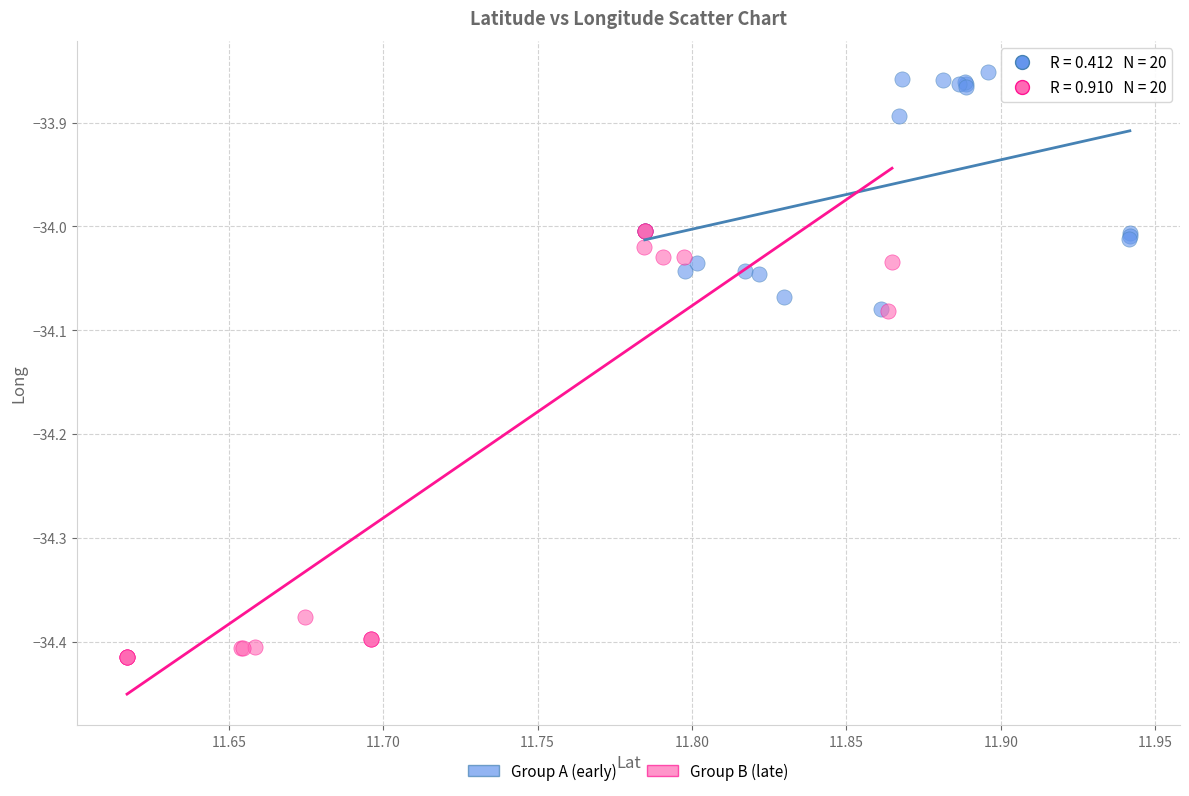

Which series contains the lowest Y value?

Group B (late)